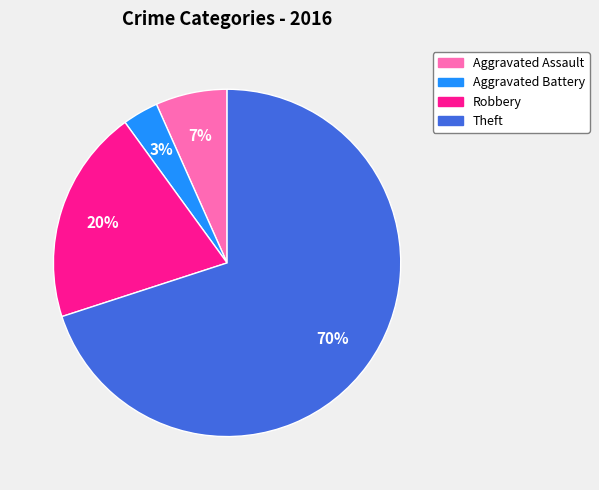

True or false: Robbery accounts for 20% of the total.

True